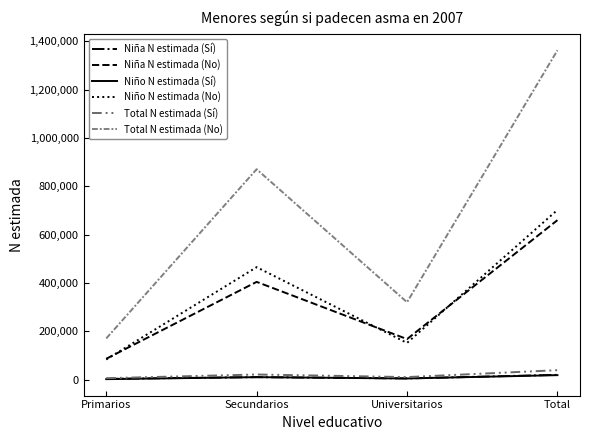

What is the greatest value displayed?

1363184